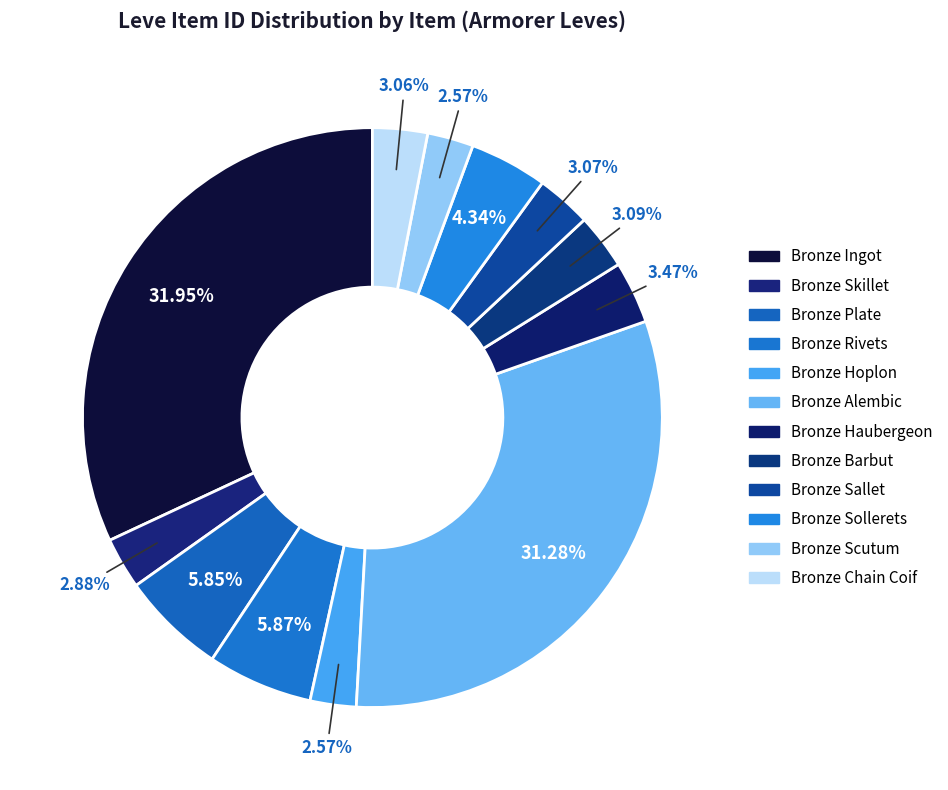

Do Bronze Barbut and Bronze Haubergeon together represent more than half of the pie?

No